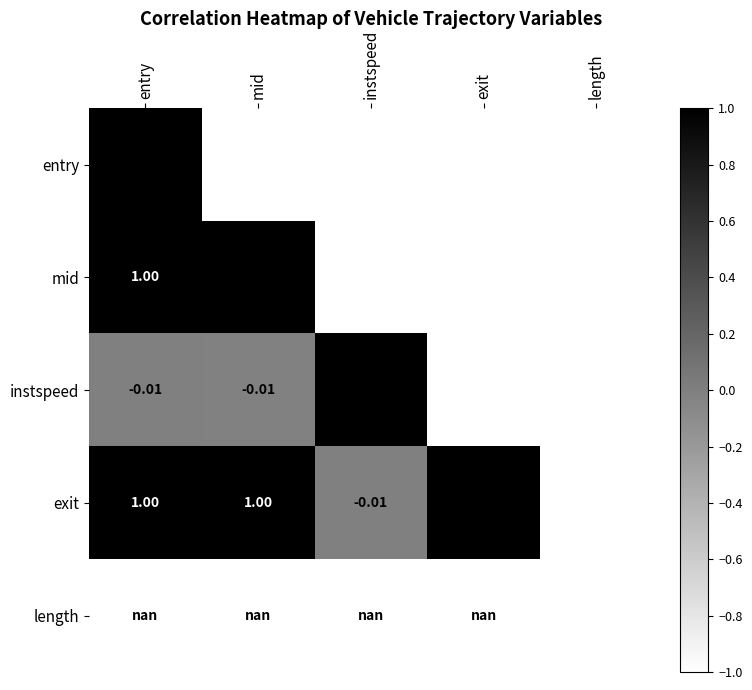

What is the difference between the highest and lowest values at mid?

1.0